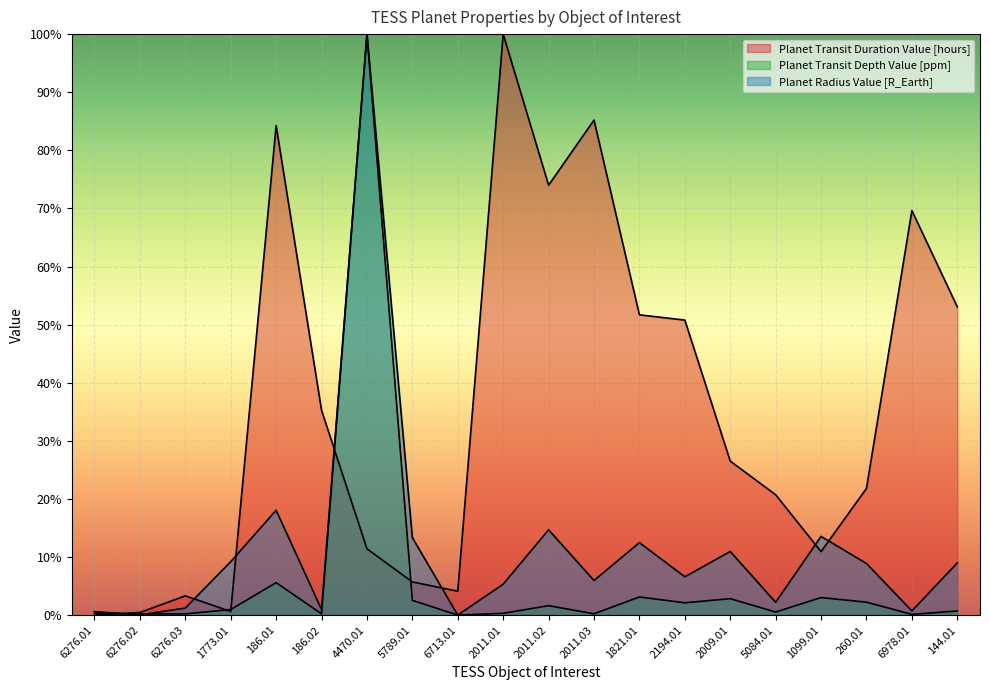

Reading left to right, transcribe all the data shown in this chart.

Planet Transit Duration Value [hours]: 6276.01=0.0	6276.02=0.0	6276.03=0.0	1773.01=0.0	186.01=0.8	186.02=0.4	4470.01=0.1	5789.01=0.1	6713.01=0.0	2011.01=1.0	2011.02=0.7	2011.03=0.9	1821.01=0.5	2194.01=0.5	2009.01=0.3	5084.01=0.2	1099.01=0.1	260.01=0.2	6978.01=0.7	144.01=0.5
Planet Transit Depth Value [ppm]: 6276.01=0.0	6276.02=0.0	6276.03=0.0	1773.01=0.0	186.01=0.1	186.02=0.0	4470.01=1.0	5789.01=0.0	6713.01=0.0	2011.01=0.0	2011.02=0.0	2011.03=0.0	1821.01=0.0	2194.01=0.0	2009.01=0.0	5084.01=0.0	1099.01=0.0	260.01=0.0	6978.01=0.0	144.01=0.0
Planet Radius Value [R_Earth]: 6276.01=0.0	6276.02=0.0	6276.03=0.0	1773.01=0.1	186.01=0.2	186.02=0.0	4470.01=1.0	5789.01=0.1	6713.01=0.0	2011.01=0.1	2011.02=0.1	2011.03=0.1	1821.01=0.1	2194.01=0.1	2009.01=0.1	5084.01=0.0	1099.01=0.1	260.01=0.1	6978.01=0.0	144.01=0.1